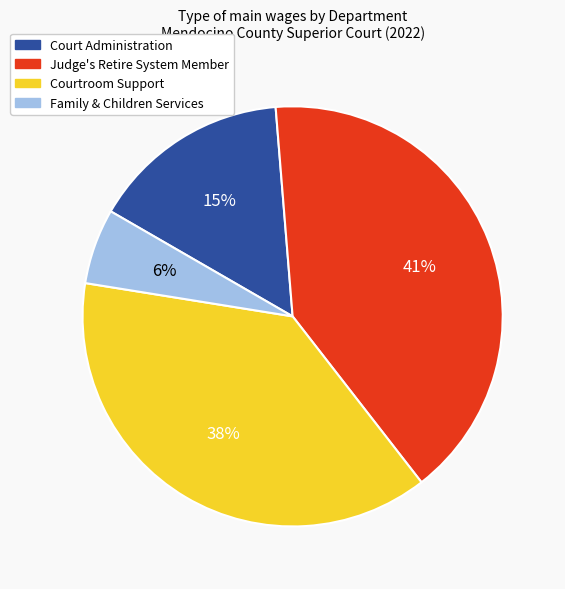

Is there a majority slice in this chart?

No